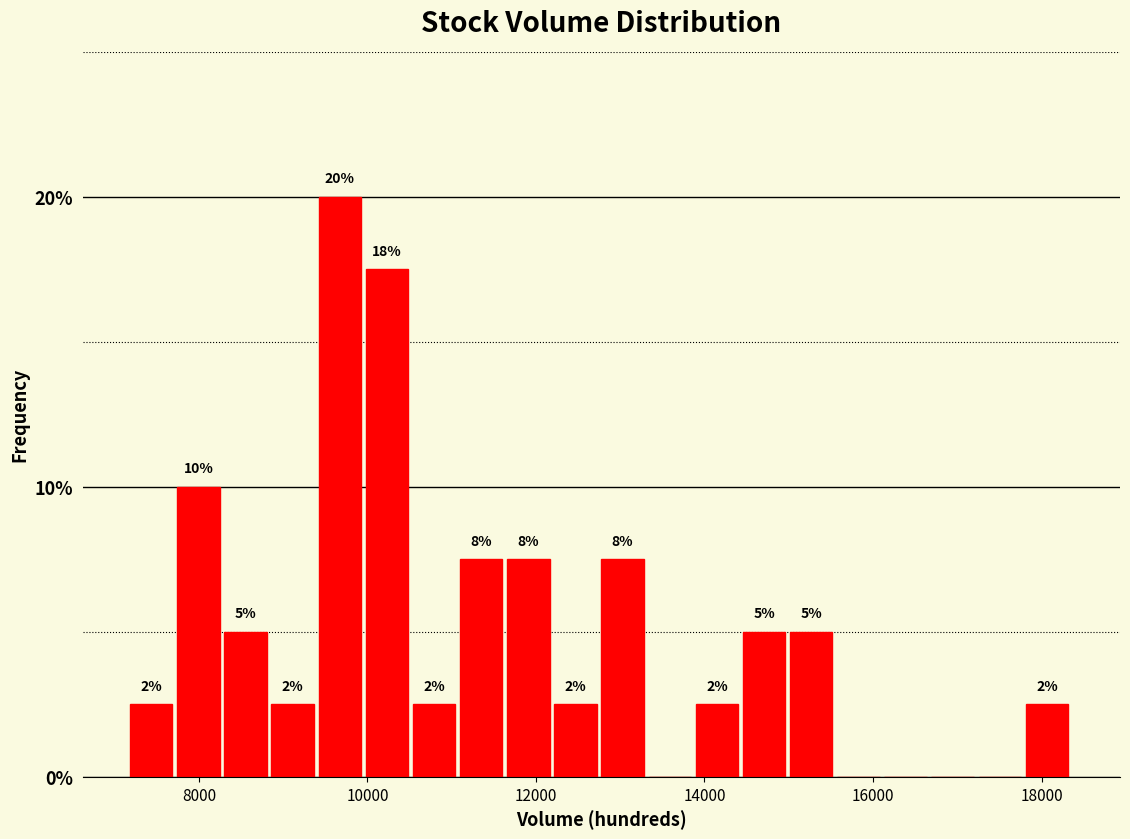

Read against the x-axis, roughly where is the centre of the tallest bar?

9600